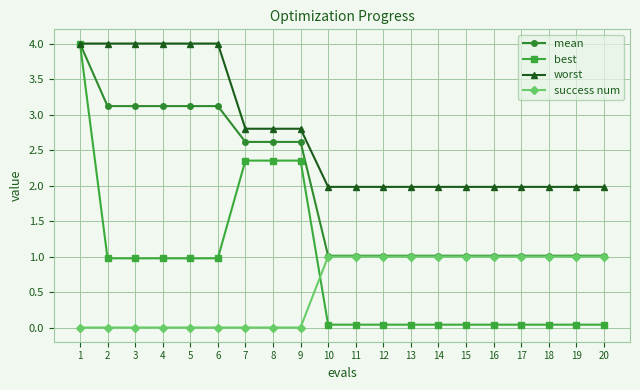

What is the sum of the worst values at 11 and 8?

4.8